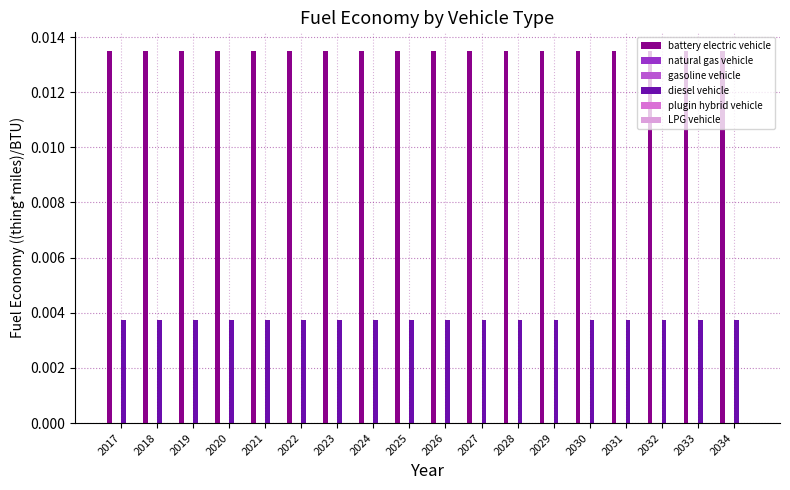

What are all the series names shown in the legend?

battery electric vehicle, natural gas vehicle, gasoline vehicle, diesel vehicle, plugin hybrid vehicle, LPG vehicle